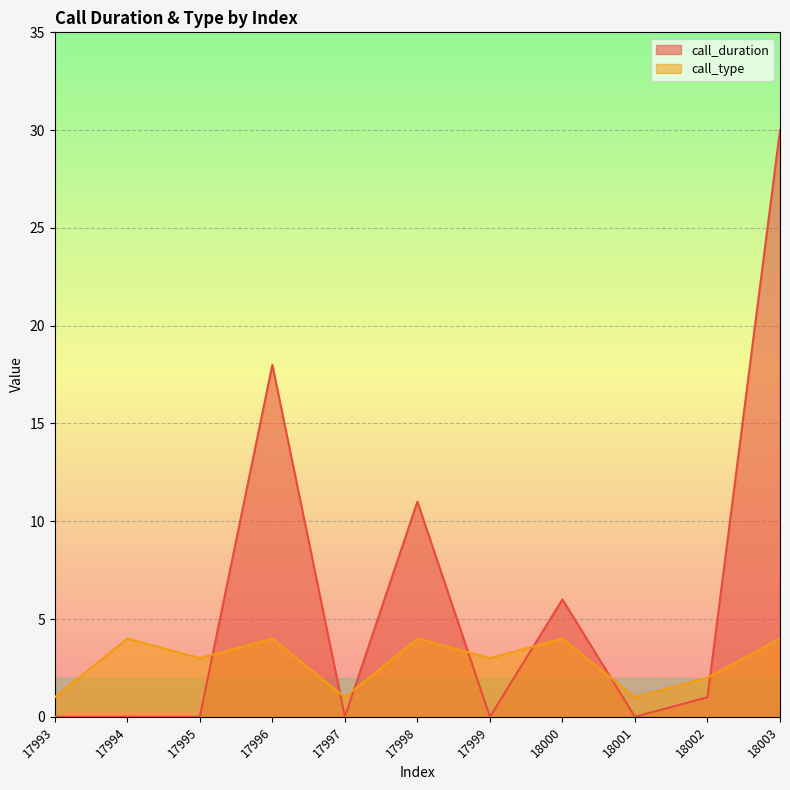

Count the number of categories in the chart.

11